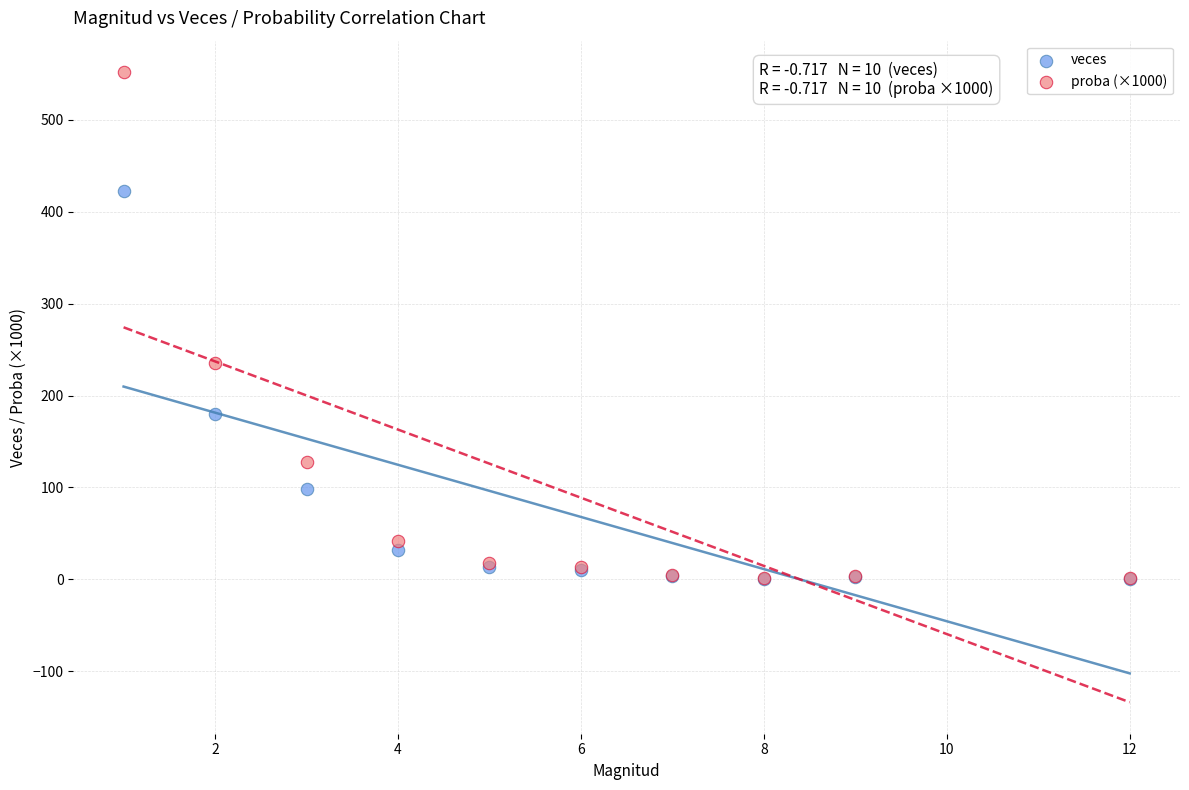

What are all the series names shown in the legend?

veces, proba (×1000)